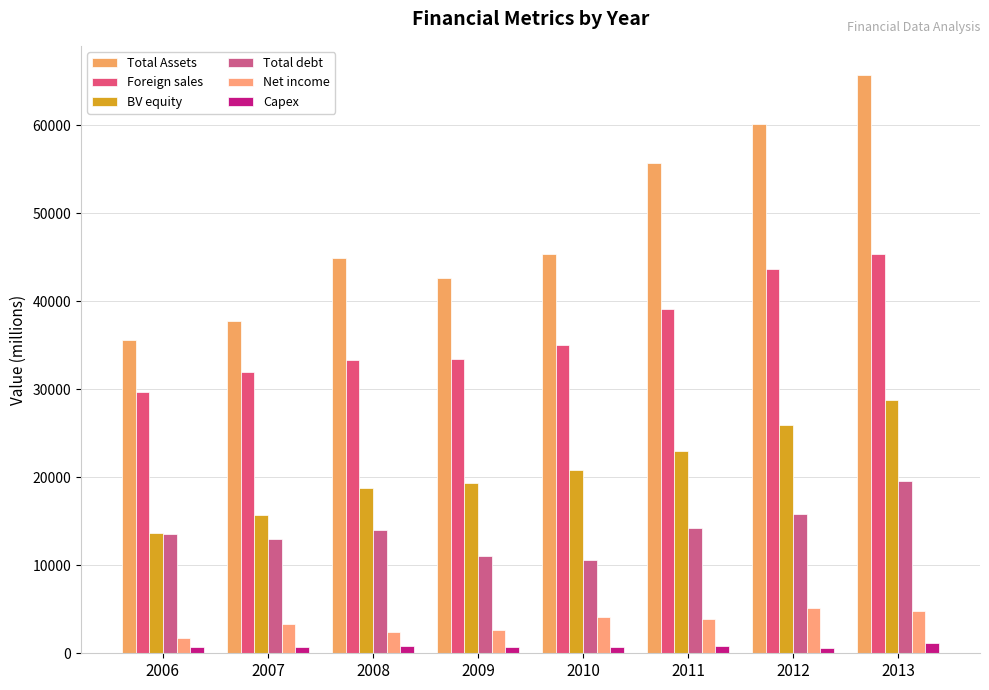

Which series changed the most between 2008 and 2010?

Total debt